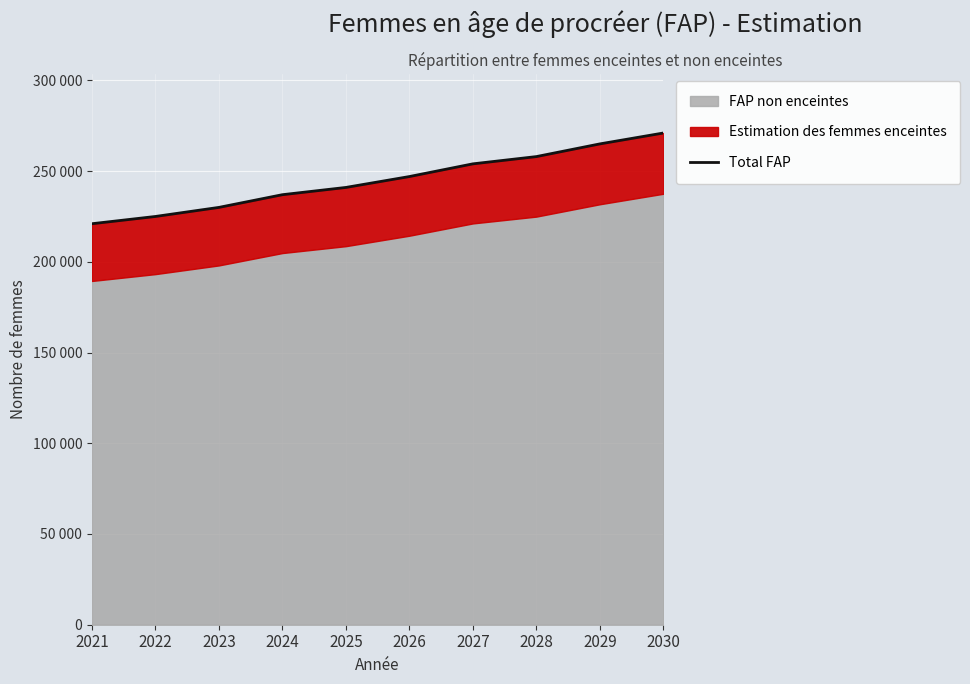

What is the change in value from 2024 to 2025?

+4000